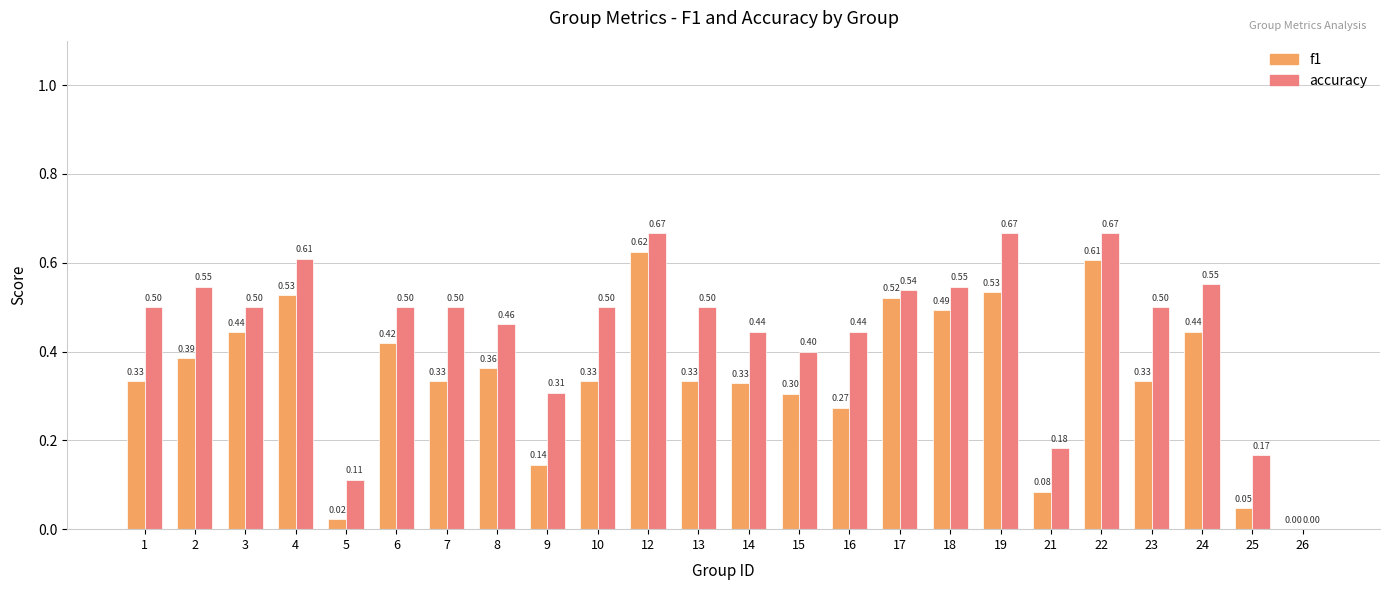

What are all the series names shown in the legend?

f1, accuracy